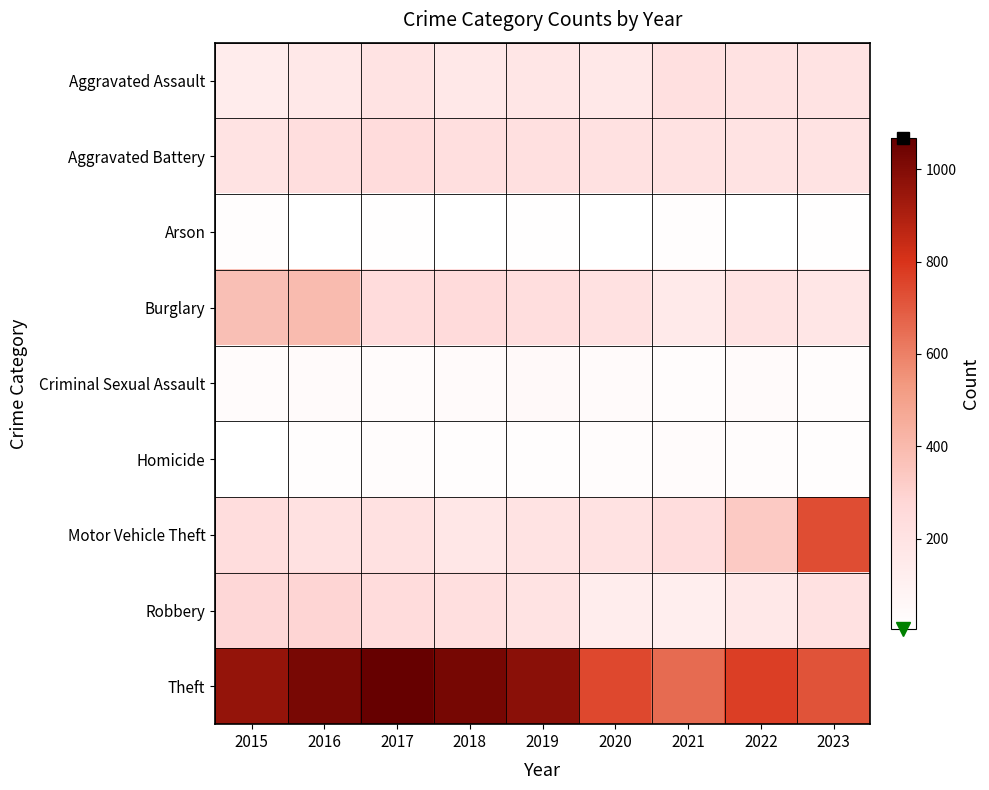

Which series changed the most between 2016 and 2023?

Motor Vehicle Theft